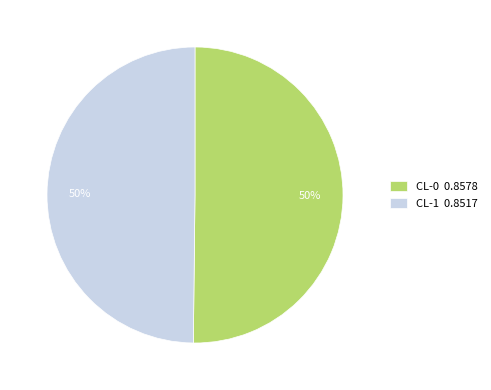

Is it true that CL-1 0.8517 is 43% of the pie?

False